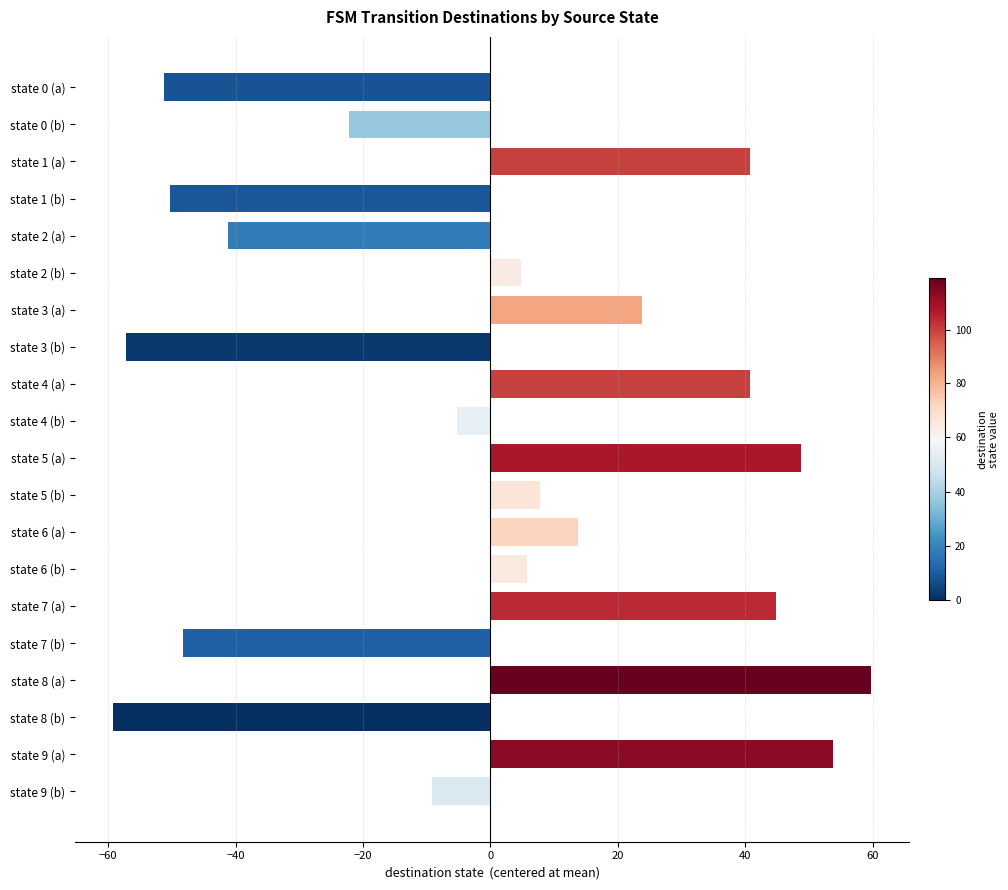

What is the difference between the maximum and minimum values?

119.0